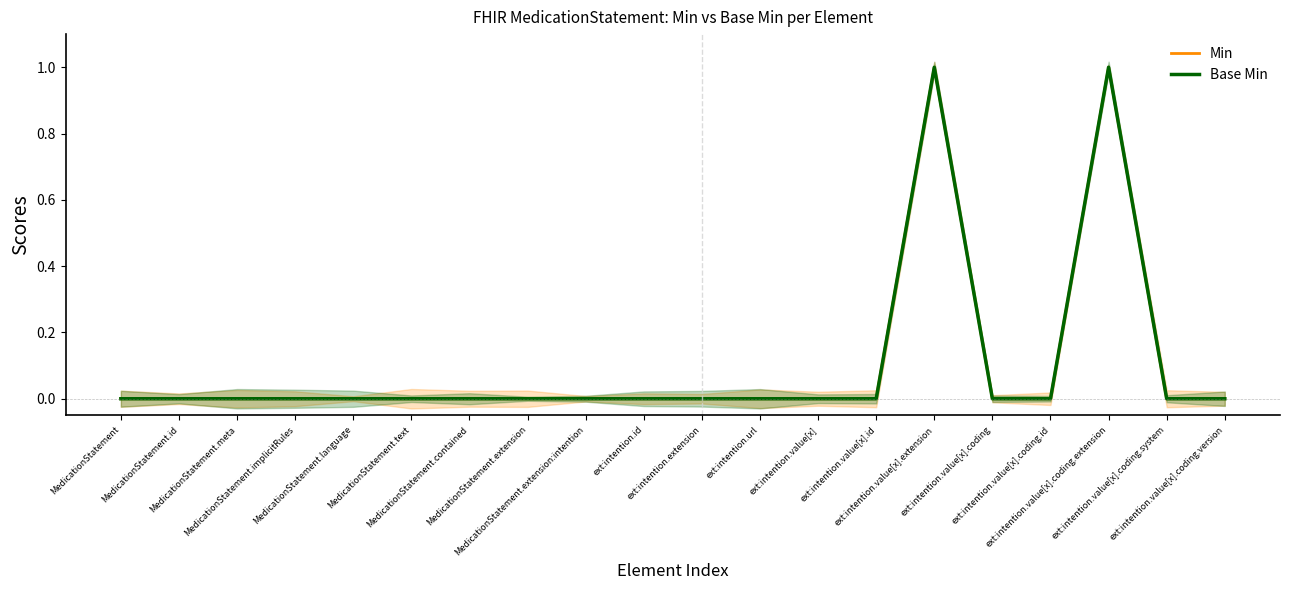

Reading left to right, what are all the values shown in this chart?

Min: 0	0	0	0	0	0	0	0	0	0	0	0	0	0	1	0	0	1	0	0
Base Min: 0	0	0	0	0	0	0	0	0	0	0	0	0	0	1	0	0	1	0	0